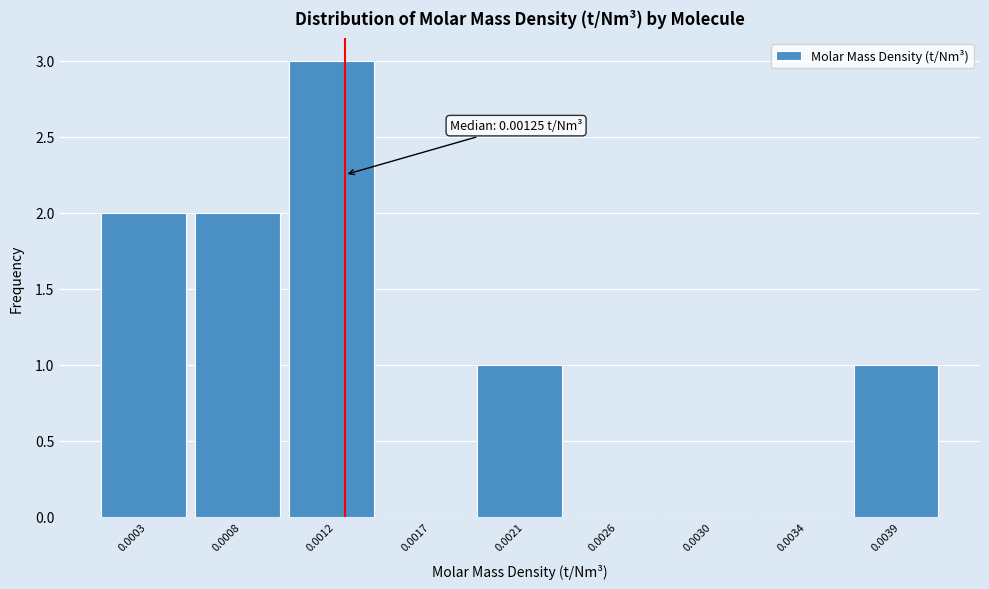

Reading left to right, transcribe all the data shown in this chart.

0.0003=2	0.0008=2	0.0012=3	0.0017=0	0.0021=1	0.0026=0	0.0030=0	0.0034=0	0.0039=1